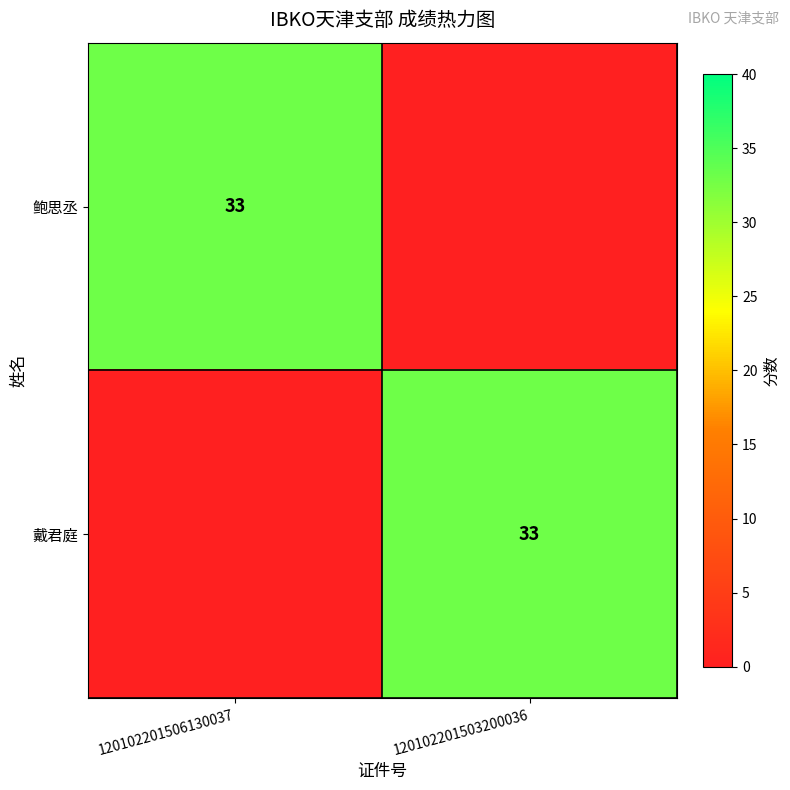

True or false: 戴君庭 has a value of 22 at 120102201503200036.

False